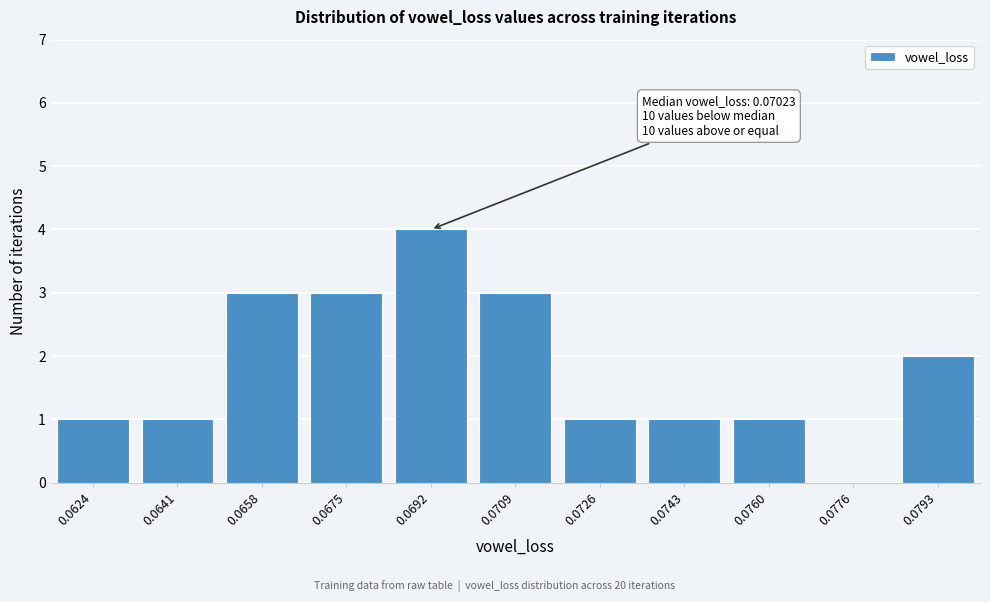

Reading left to right, transcribe all the data shown in this chart.

0.0624=1	0.0641=1	0.0658=3	0.0675=3	0.0692=4	0.0709=3	0.0726=1	0.0743=1	0.0760=1	0.0776=0	0.0793=2